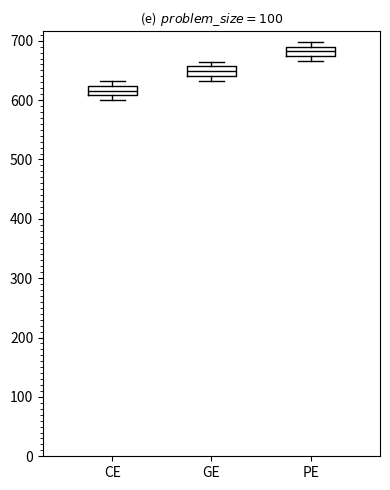

Reading left to right, read every box against the y-axis: the position of its median line, the range the box covers, and the ends of its whiskers. The values are not printed on the chart, so give them approximately, as read against the axis.

CE: median 620 (inside the box), box 610 to 620, whiskers 600 to 630
GE: median 650, box 640 to 660, whiskers 630 to 670
PE: median 680, box 670 to 690, whiskers 670 (just below the box's lower edge) to 700